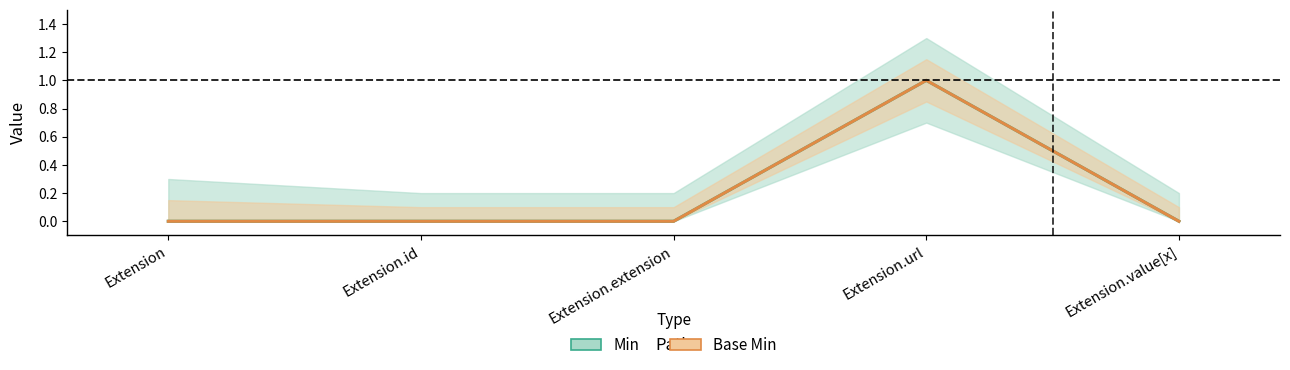

What is the difference between the maximum and minimum values in the Base Min series?

1